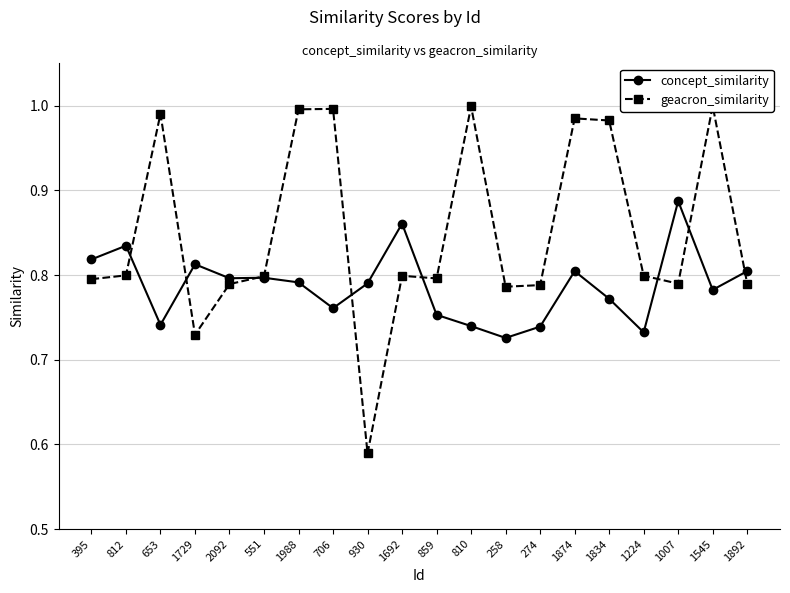

What is the approximate value of concept_similarity at 1007?

0.9